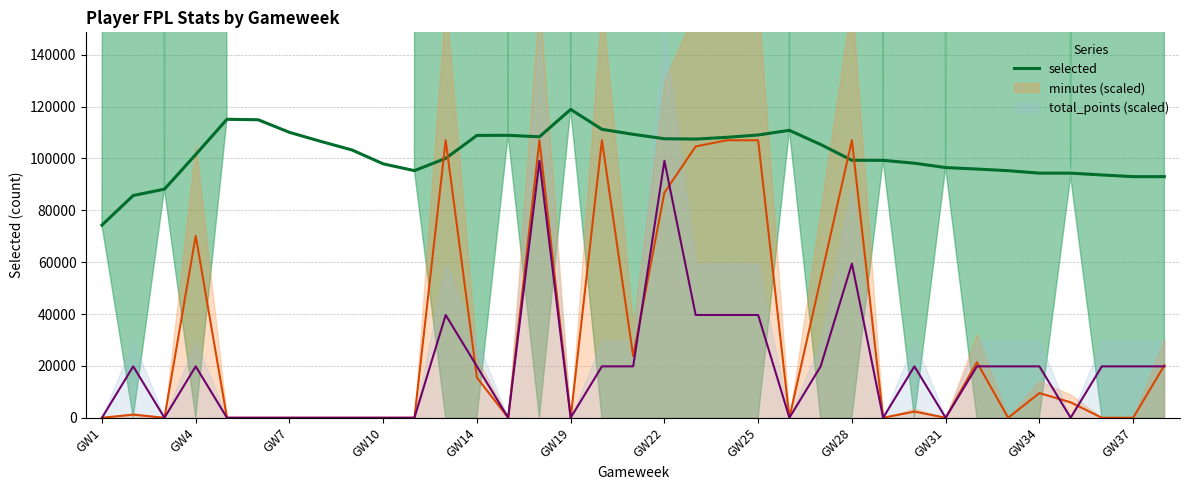

How many interior local valleys (lower than both neighbors) does the data have?

3